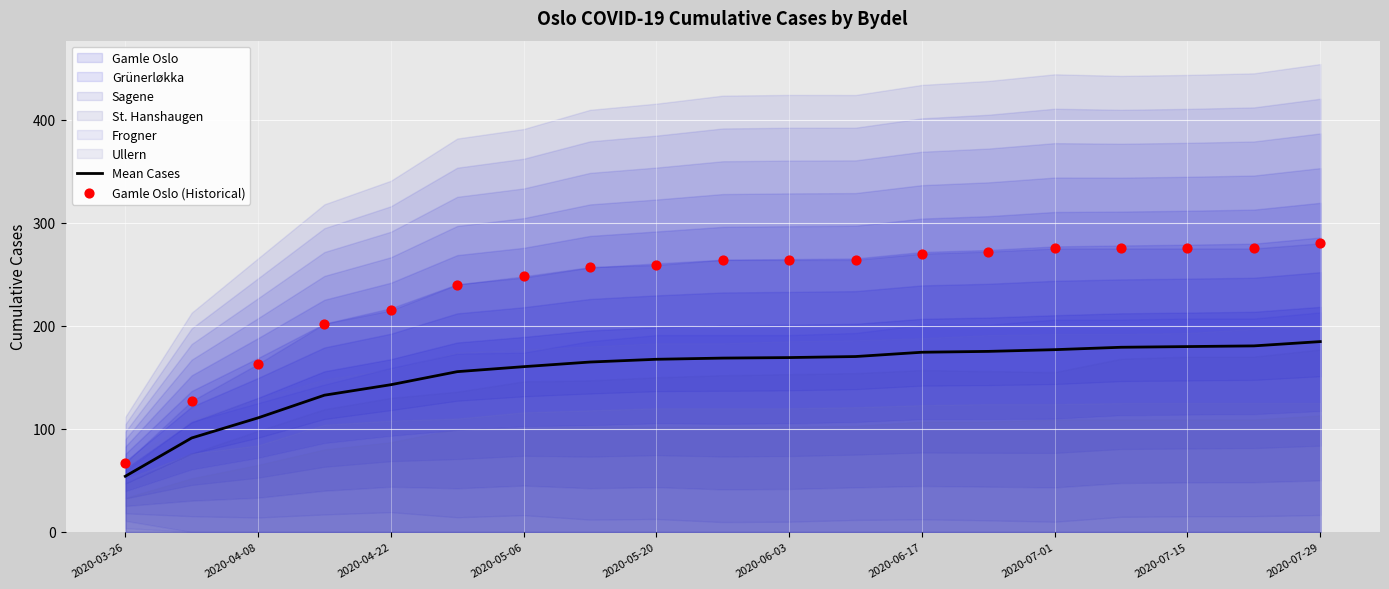

What is the total value across all series at 15?

454.2